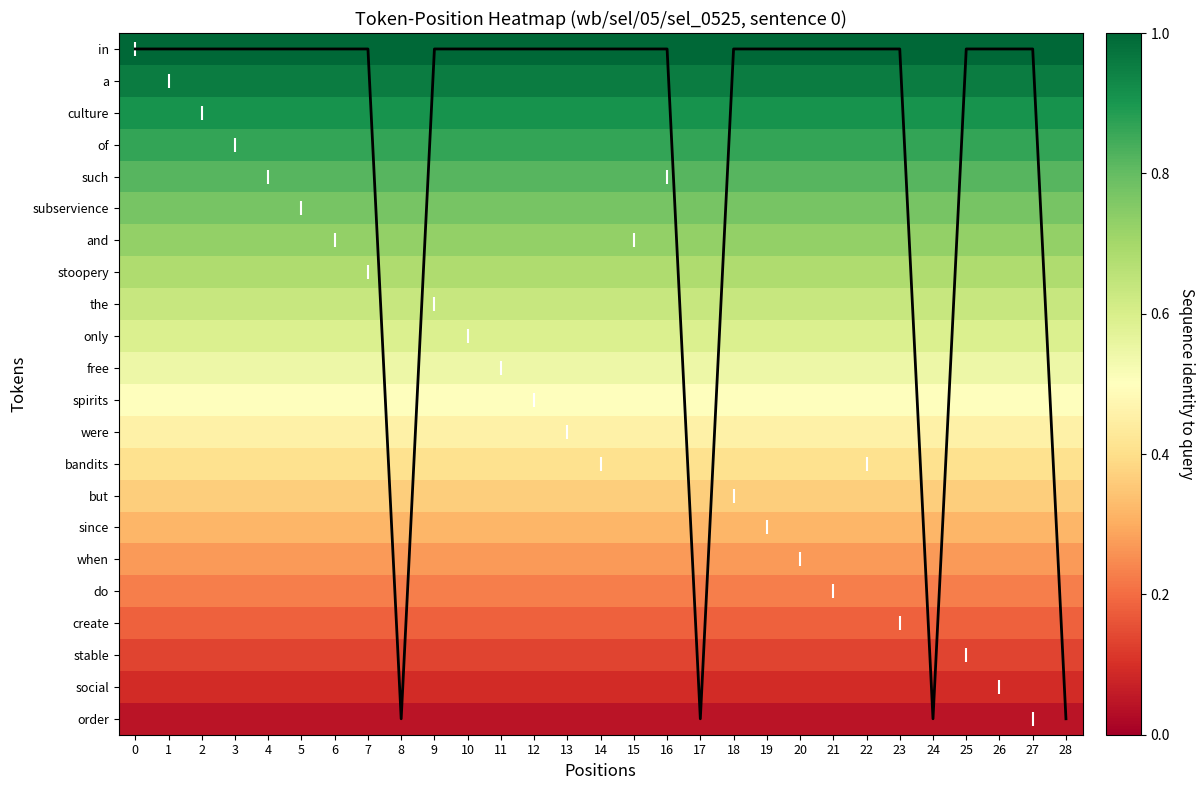

True or false: the has a value of 0.4 at 25.

False